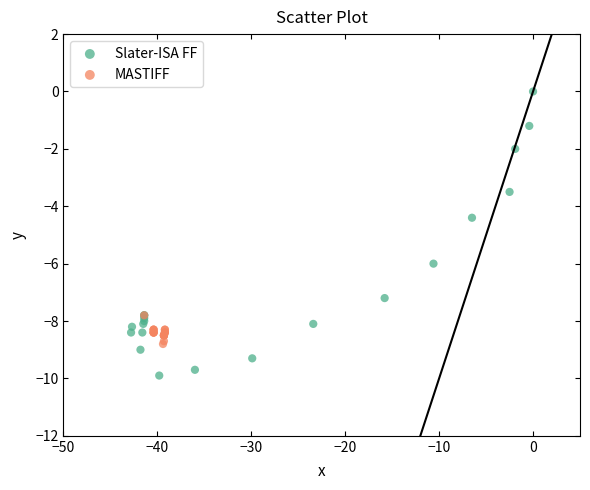

What are all the series names shown in the legend?

Slater-ISA FF, MASTIFF